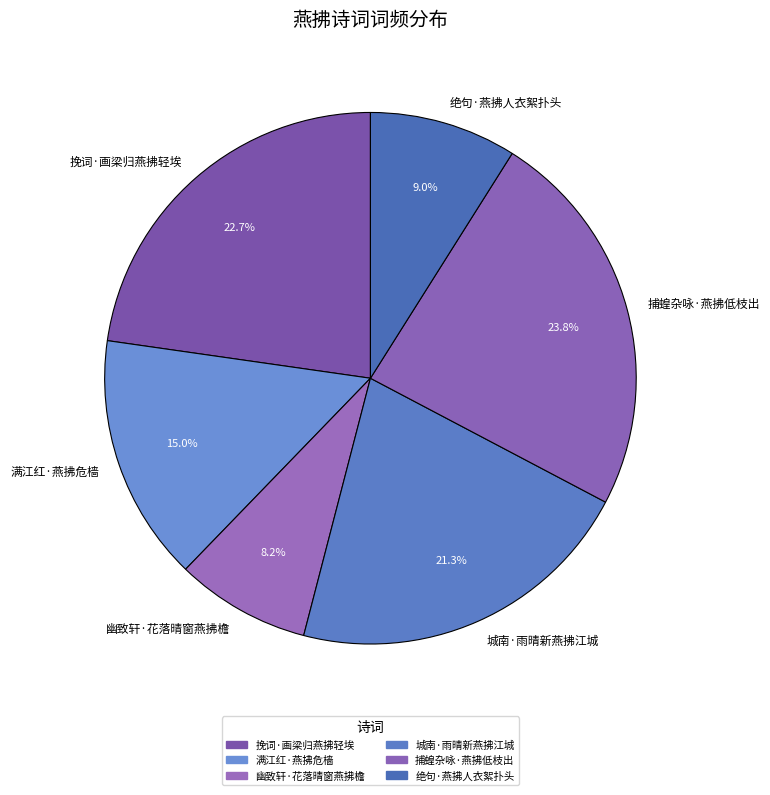

What percentage is NOT represented by 挽词·画梁归燕拂轻埃?

77.3%